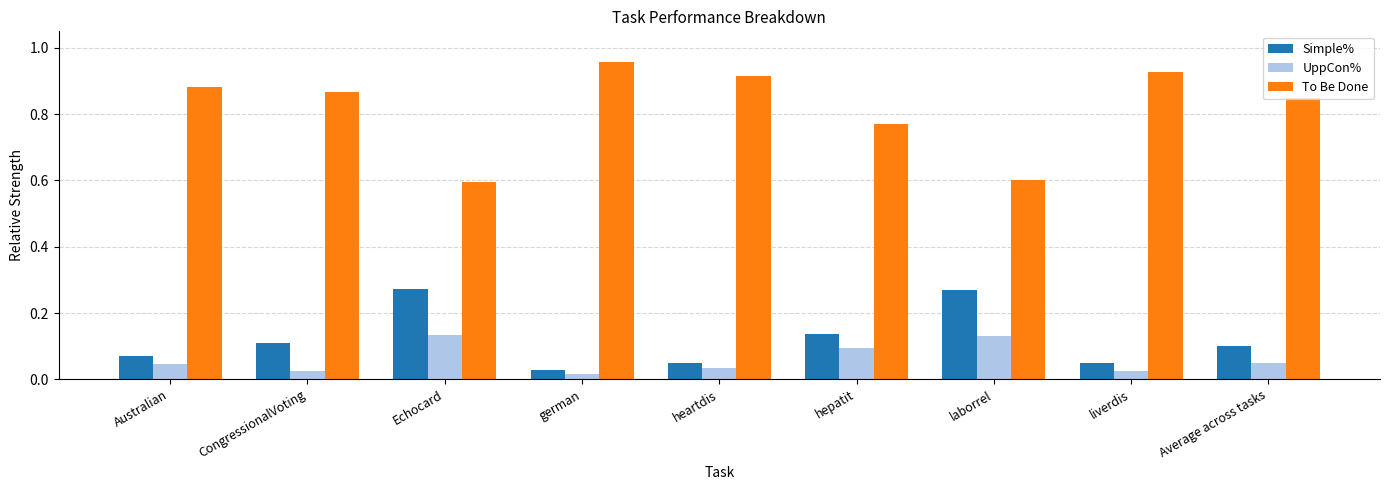

Which series has the largest total across all categories?

To Be Done